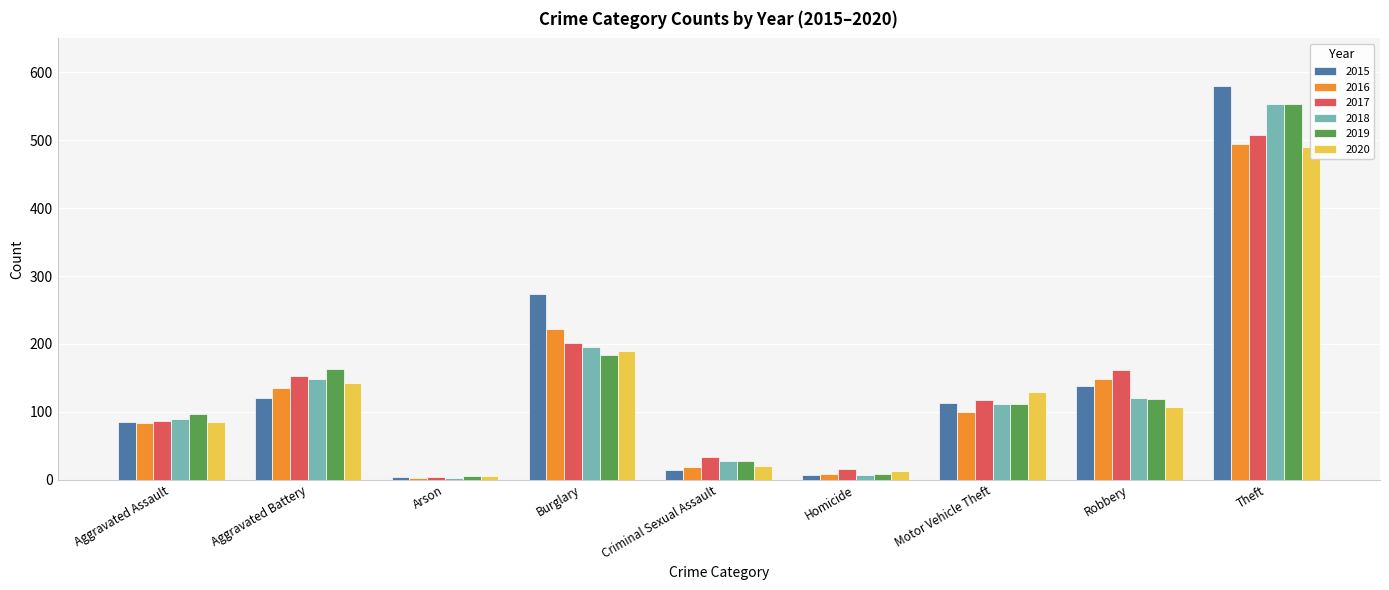

Which series has the largest total across all categories?

2015